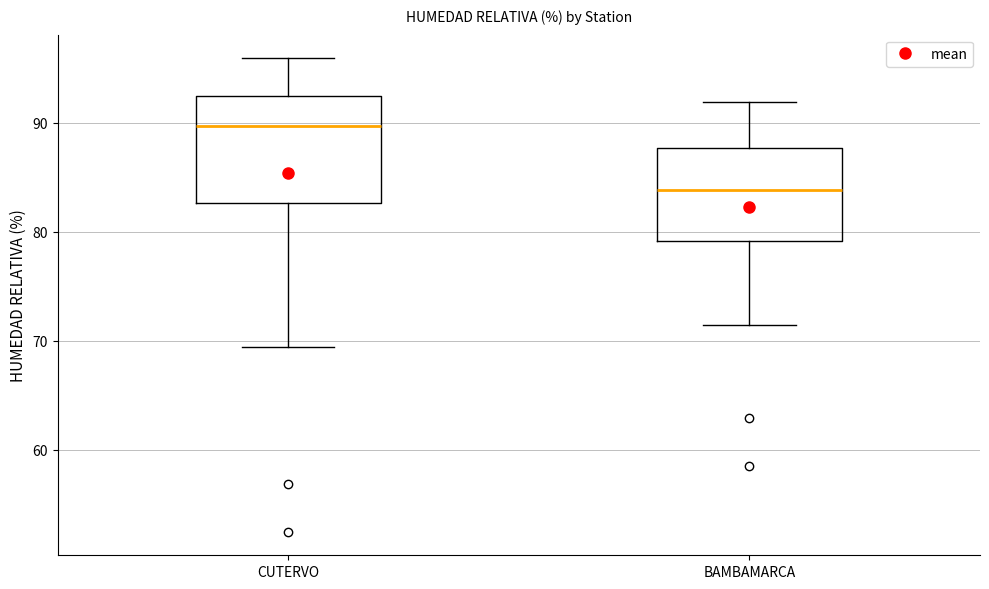

Where does the lower whisker of the box for CUTERVO end on the y-axis? The values are not printed on the chart, so give them approximately, as read against the axis.

69